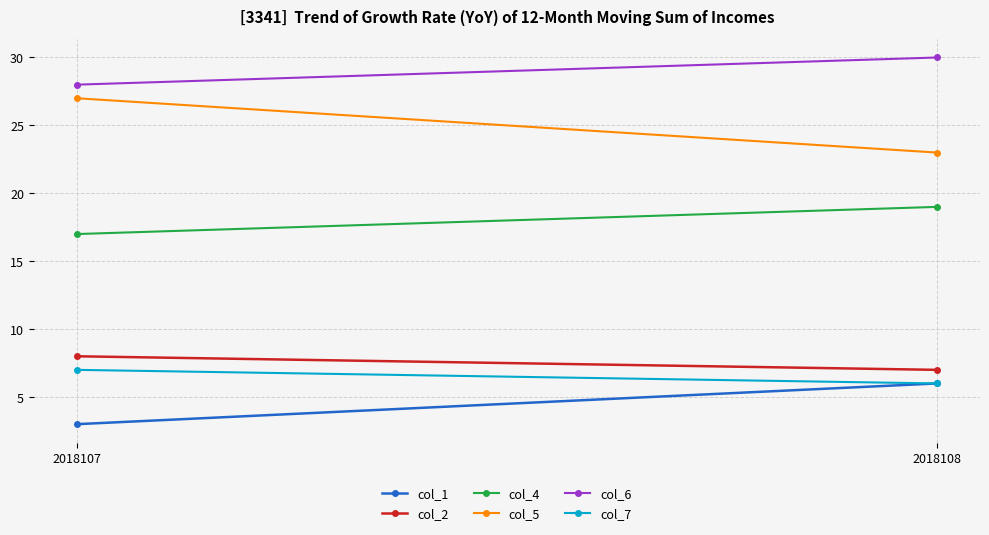

What is the total value across all series at 2018108?

91